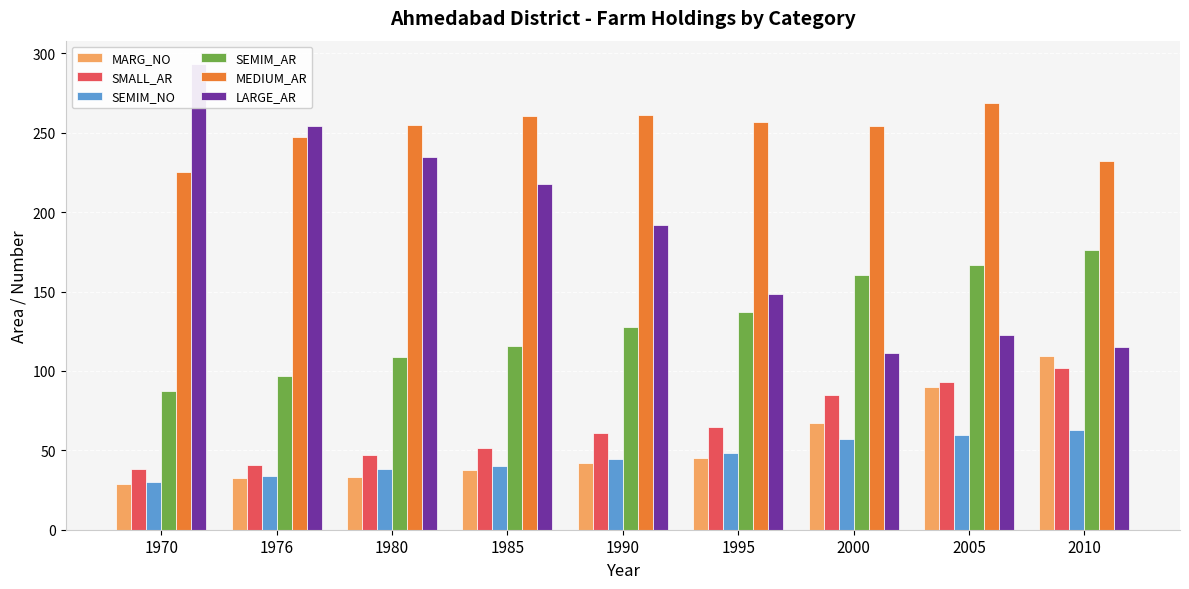

Where is SMALL_AR nearest to the value 69?

1995